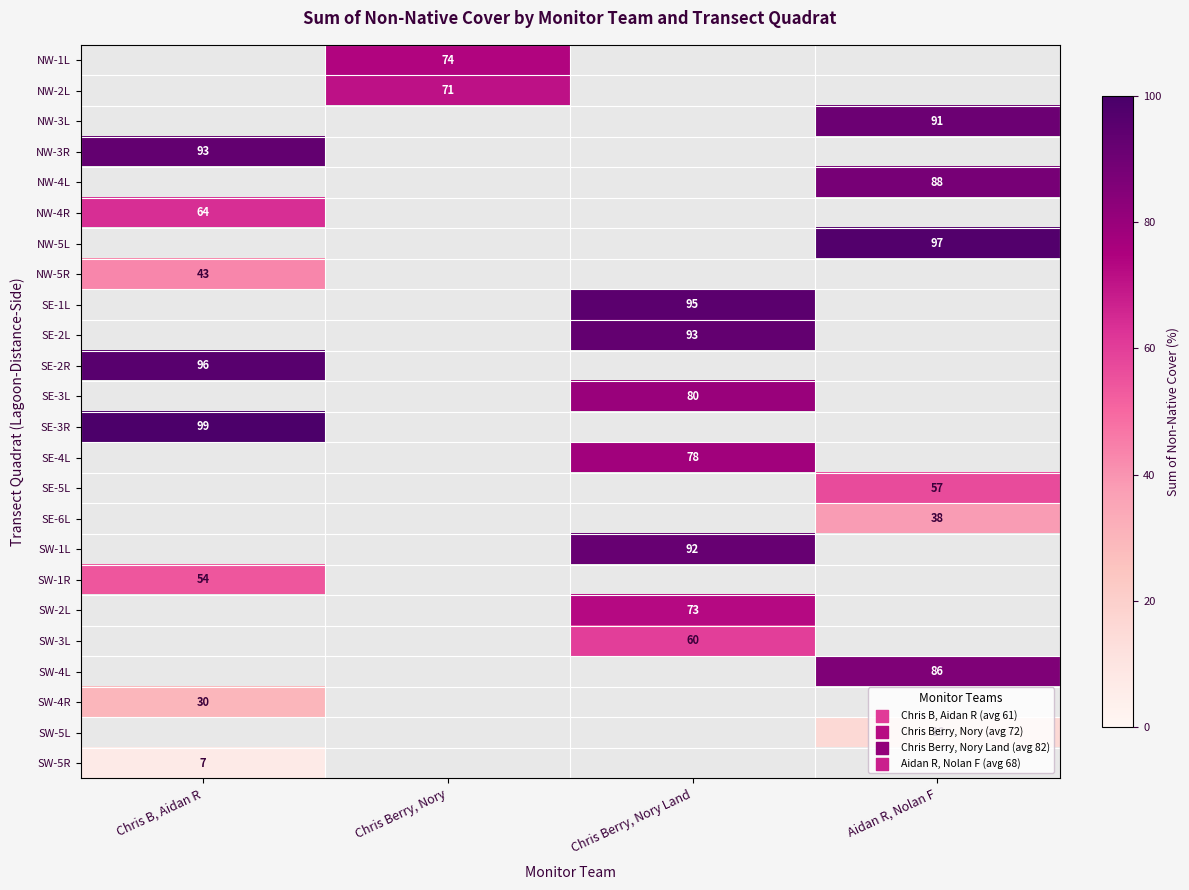

True or false: SW-2L has a value of 44 at Chris Berry, Nory Land.

False